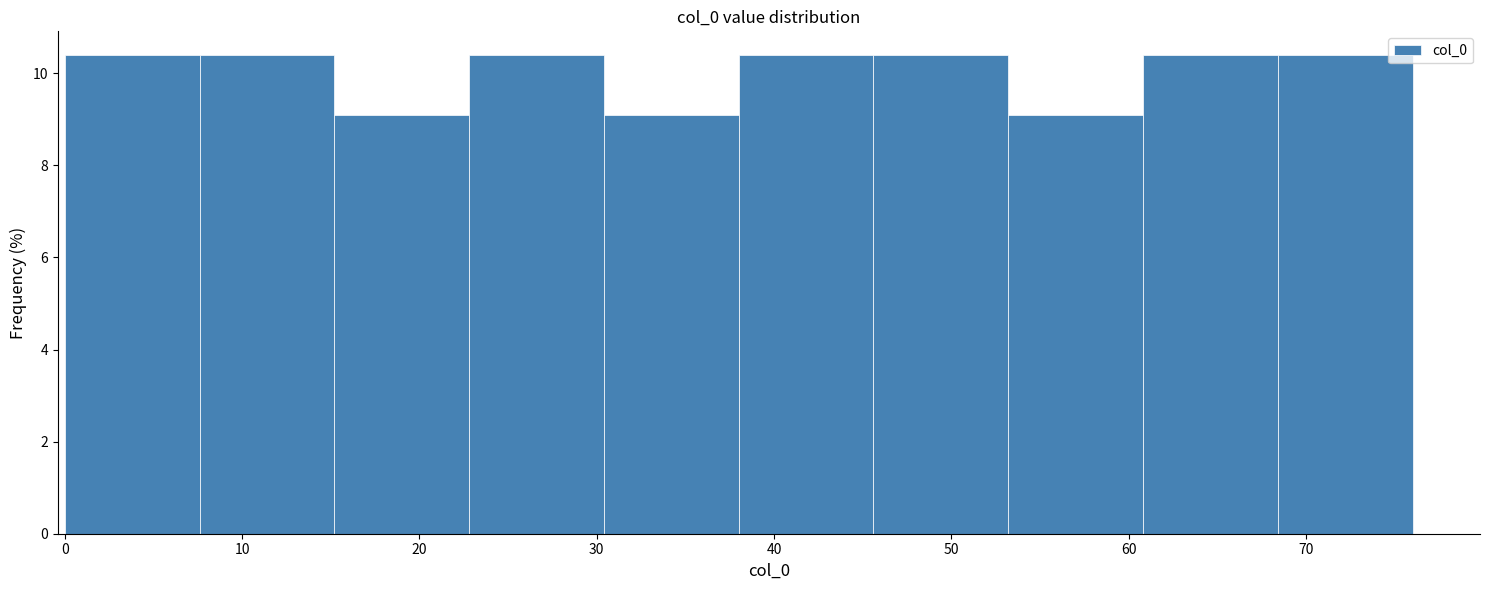

Reading left to right, list every bar in this chart as the range it spans on the x-axis followed by its height. Neither the bar edges nor the heights are printed on the chart, so give them approximately, as read against the axes.

0.0 to 7.6: 10.4
7.6 to 15.2: 10.4
15.2 to 22.8: 9.0
22.8 to 30.4: 10.4
30.4 to 38.0: 9.0
38.0 to 45.6: 10.4
45.6 to 53.2: 10.4
53.2 to 60.8: 9.0
60.8 to 68.4: 10.4
68.4 to 76.0: 10.4